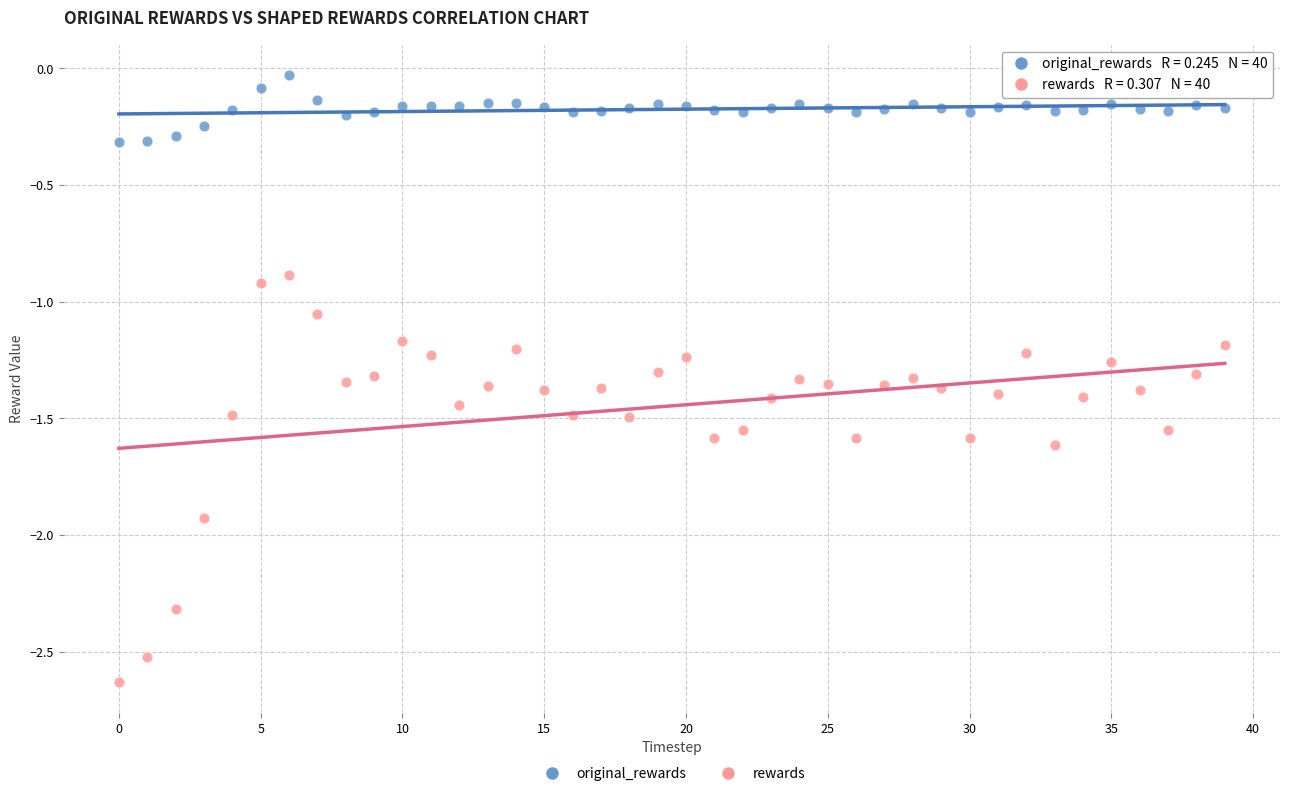

Across all data points, what is the range of Y values (max minus min)?

2.6